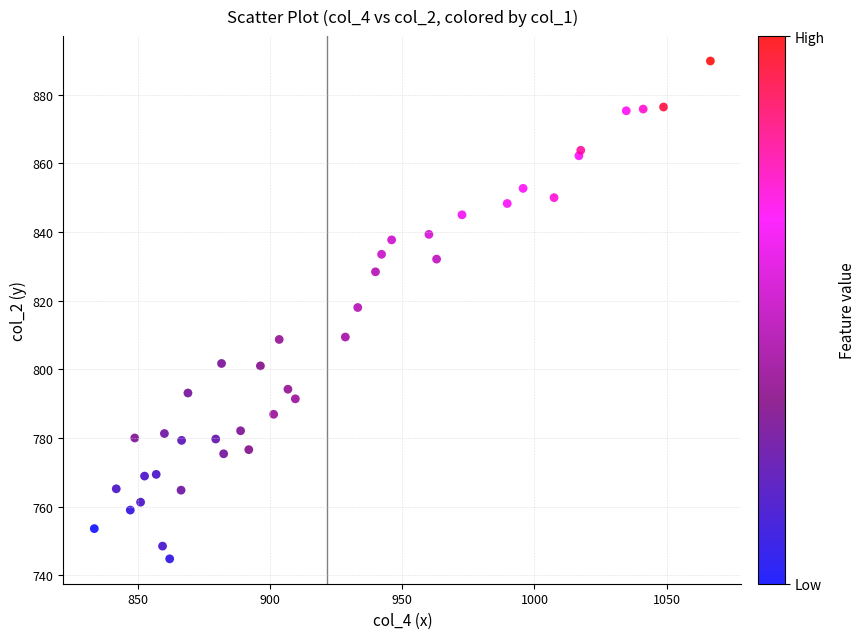

What is the range of X values (max minus min)?

232.9